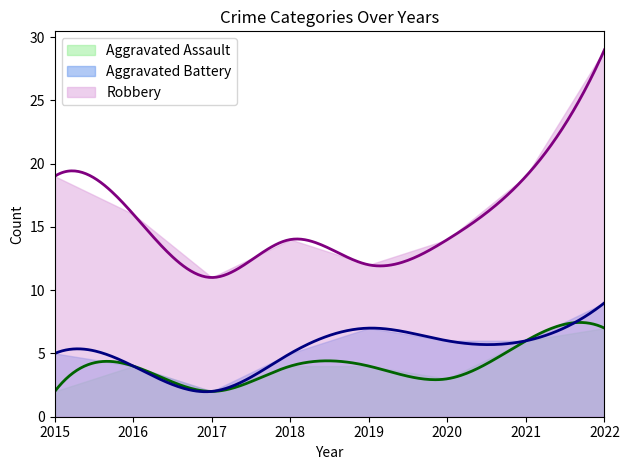

True or false: Aggravated Assault has a value of 2 at 2020.

False